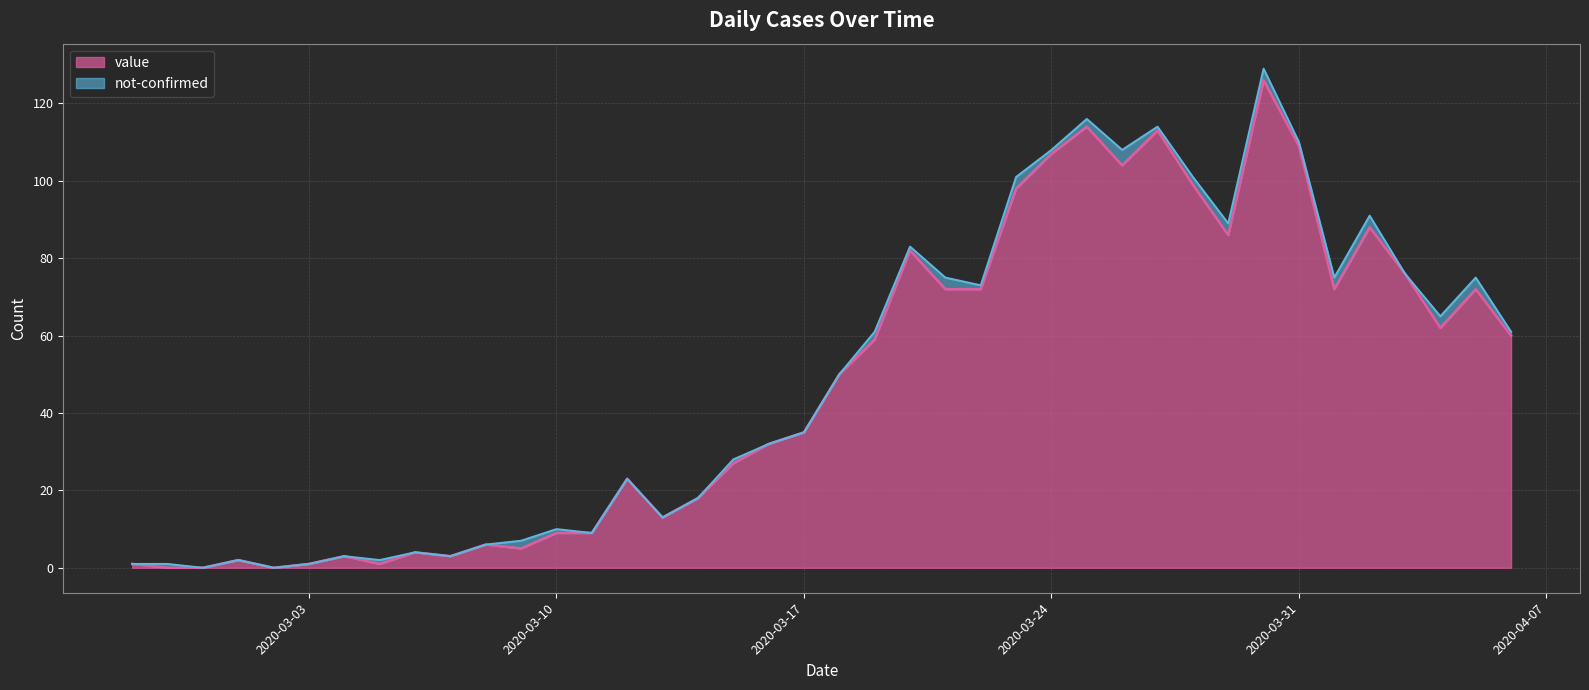

True or false: there are more than 2 points higher than both neighbors.

True